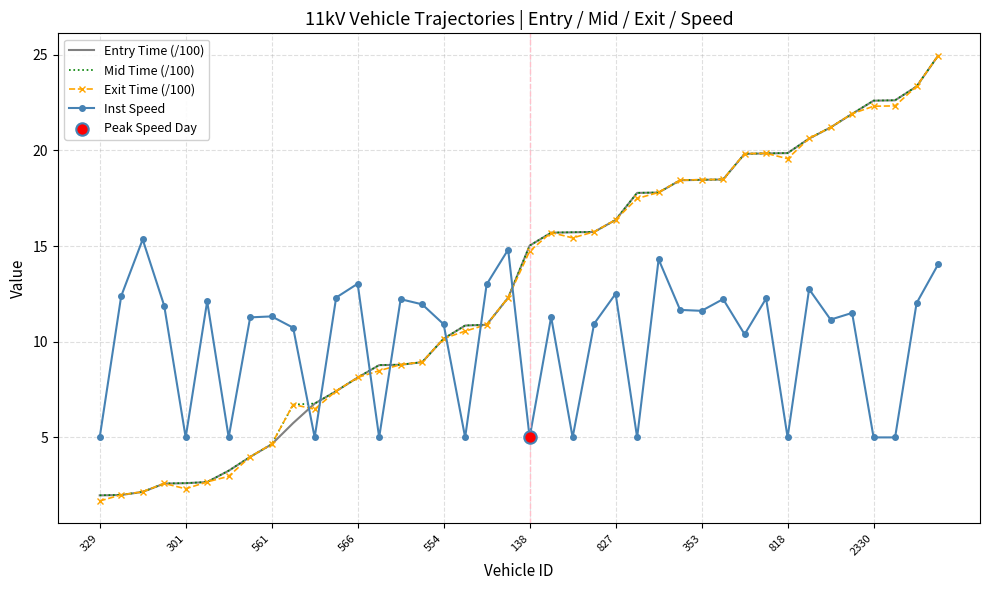

Which series ends up on top after the final intersection of Exit Time (/100) and Inst Speed?

Exit Time (/100)